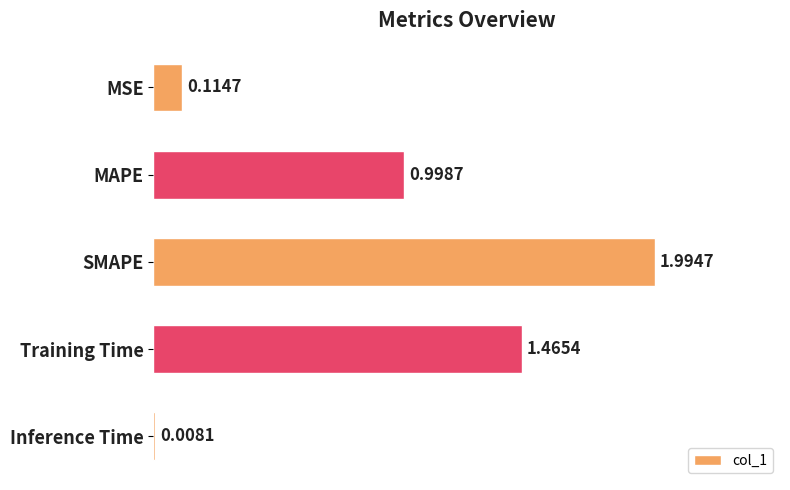

List the labels in order of value, smallest first.

Inference Time, MSE, MAPE, Training Time, SMAPE